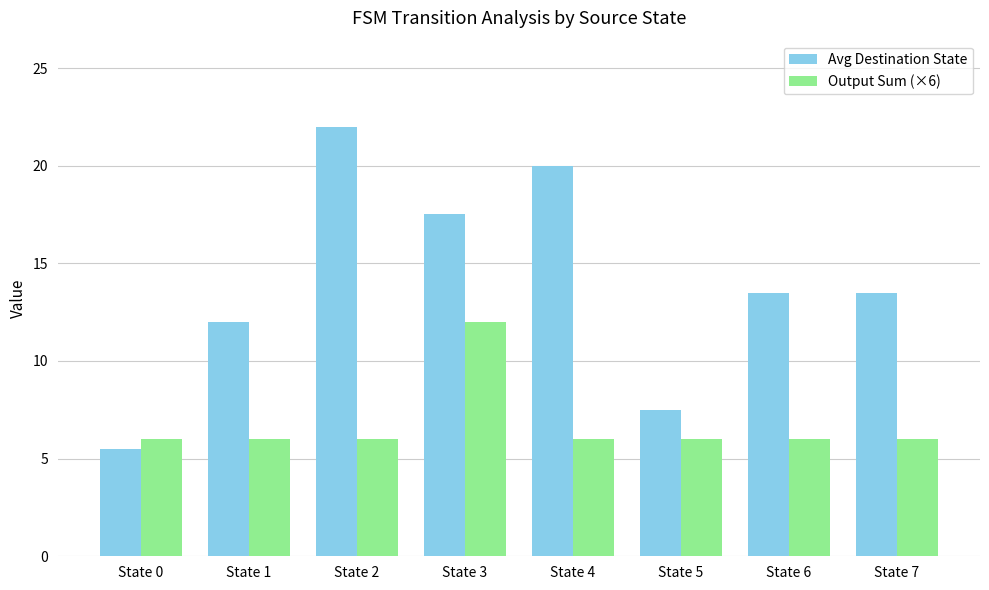

The value of Avg Destination State at State 6 is 13.5. True or false?

True